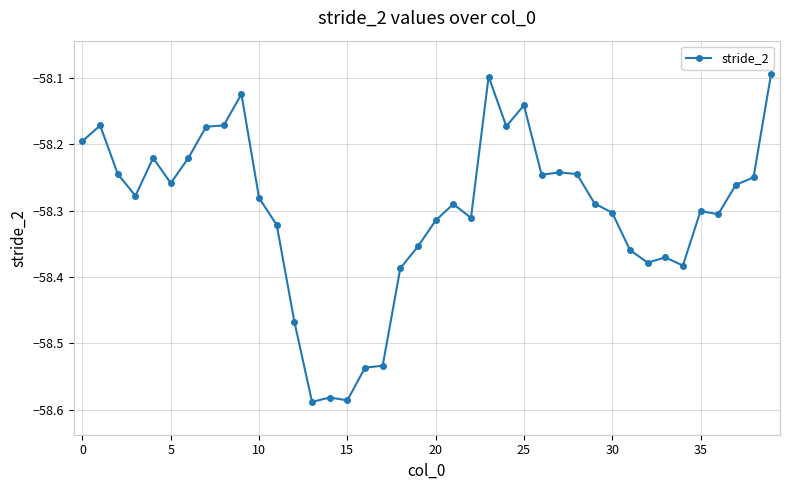

Does the chart have visible grid lines?

Yes